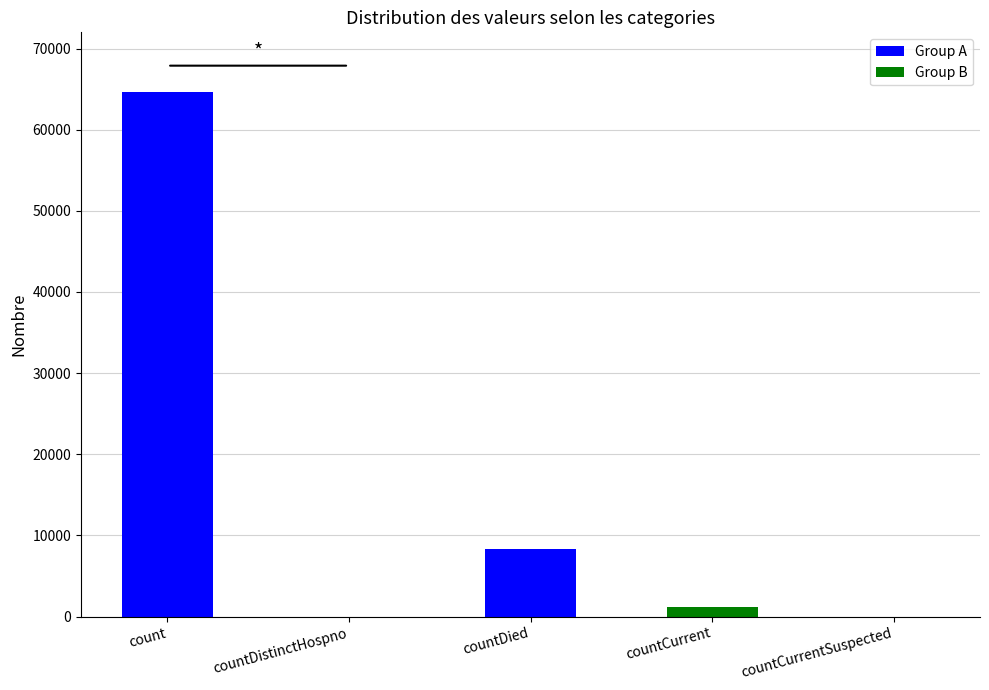

What is the label of the 5th bar from the right?

count